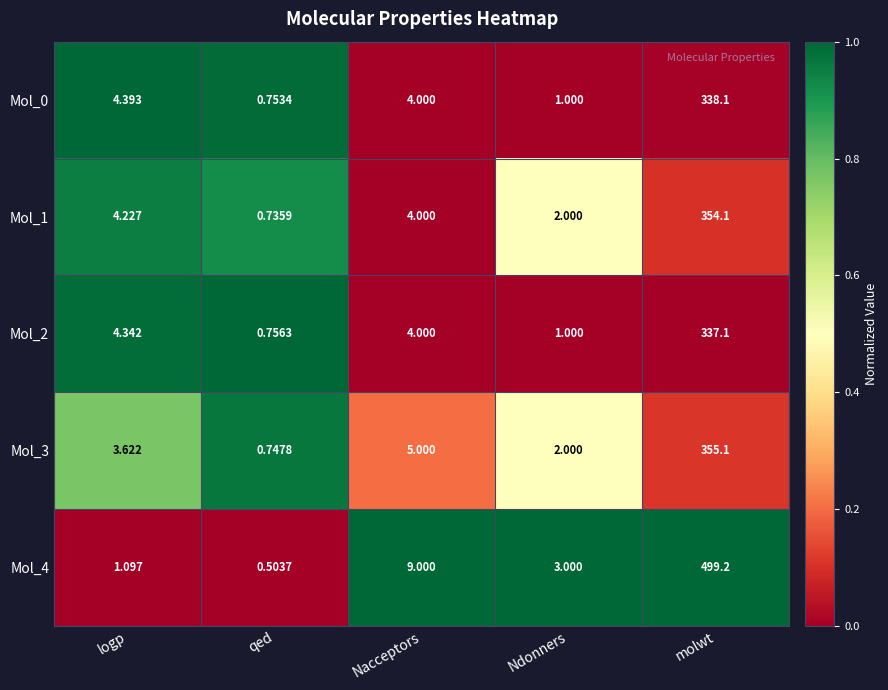

At which category is the sum across all series the highest?

molwt